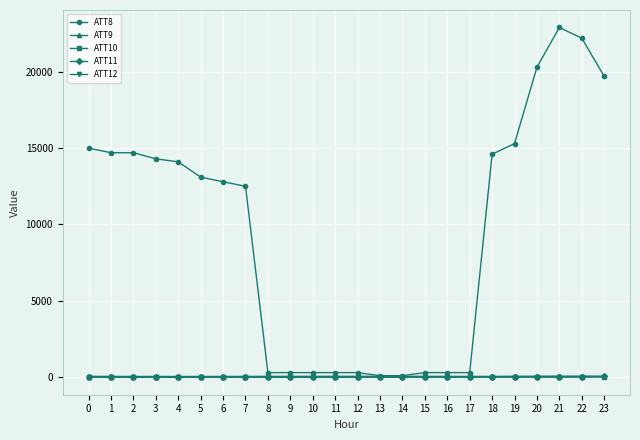

How many data points in ATT11 are less than 39?

9